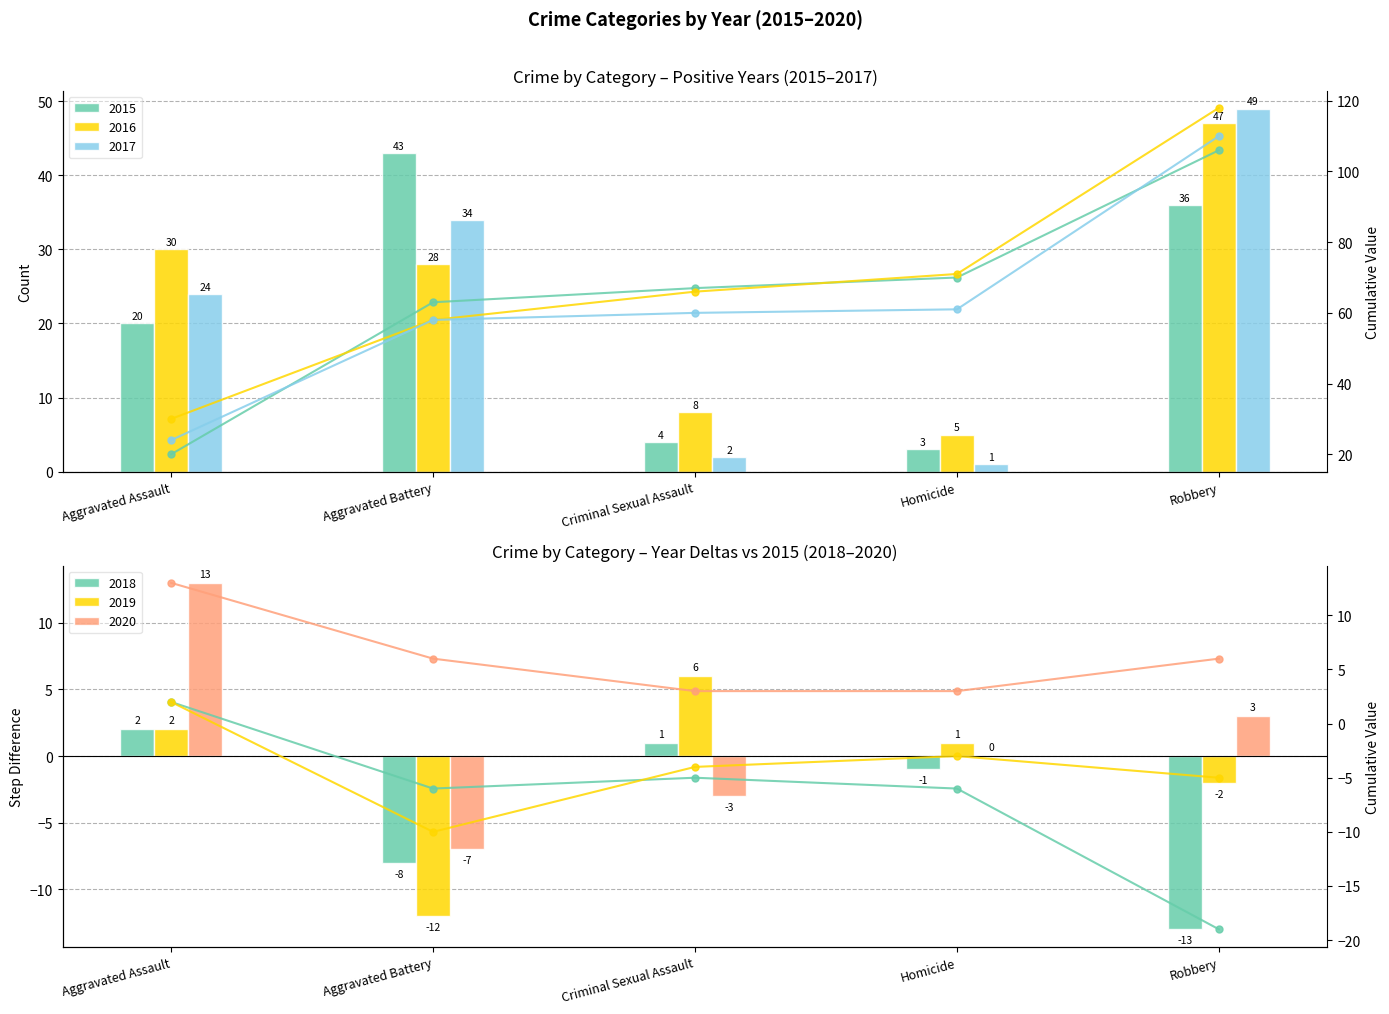

What is the difference between the maximum and minimum values in the 2017 series?

48